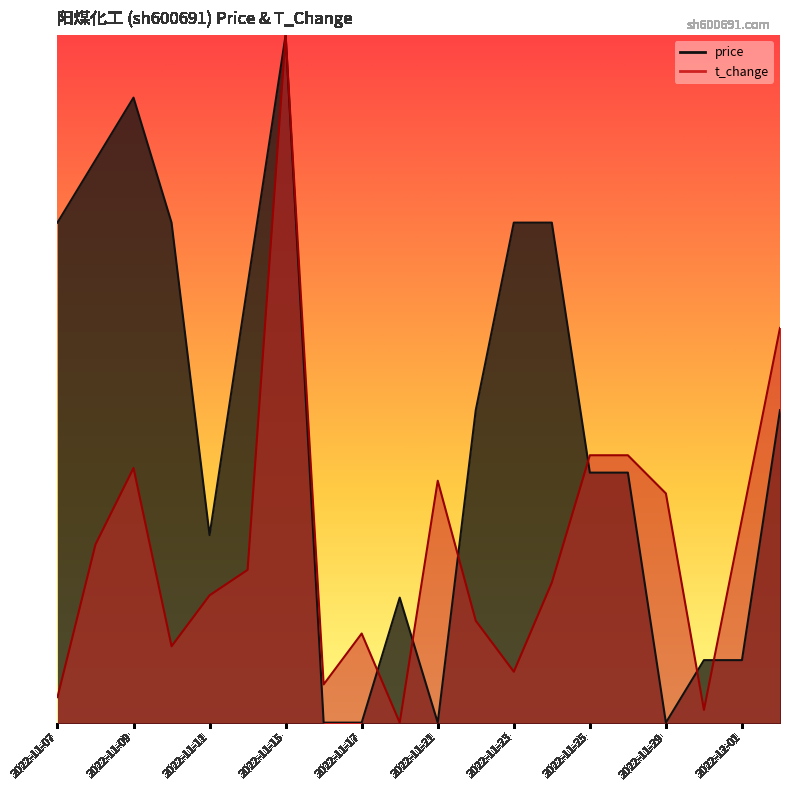

What is the maximum value shown in the chart?

3.4